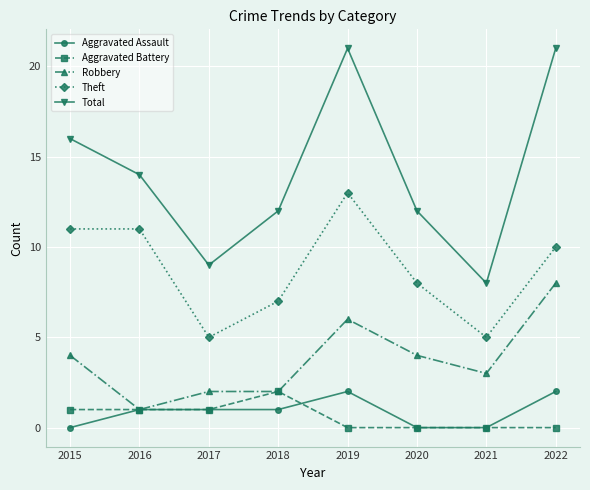

Which series has the largest total across all categories?

Total